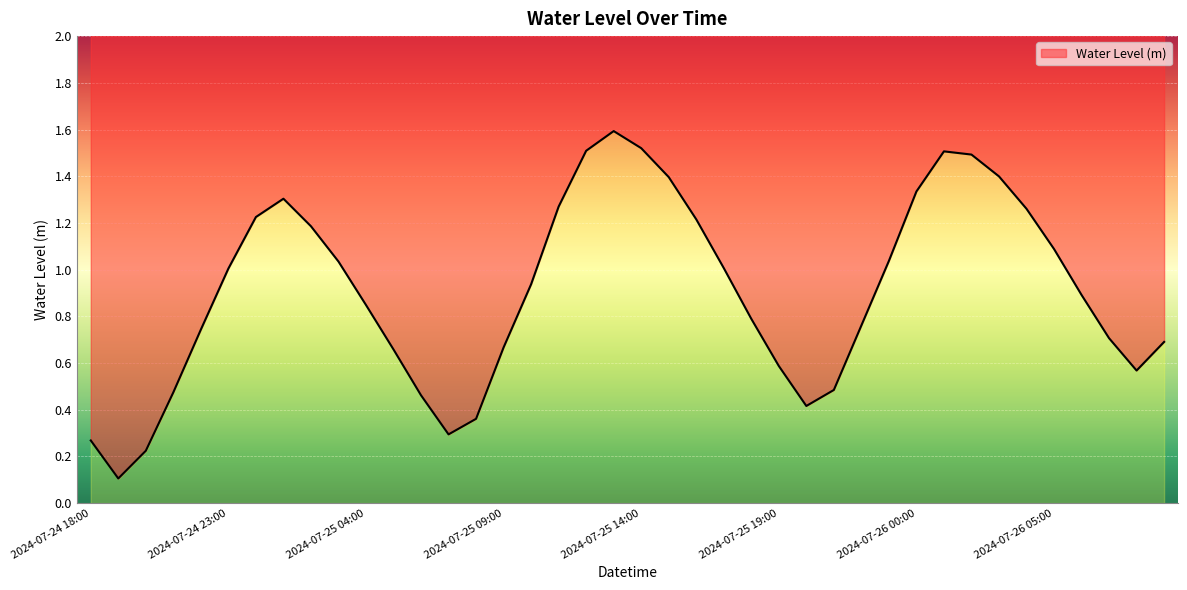

Rank the categories by value from lowest to highest.

2024-07-24 19:00, 2024-07-24 20:00, 2024-07-24 18:00, 2024-07-25 07:00, 2024-07-25 08:00, 2024-07-25 20:00, 2024-07-25 06:00, 2024-07-24 21:00, 2024-07-25 21:00, 2024-07-26 08:00, 2024-07-25 19:00, 2024-07-25 05:00, 2024-07-25 09:00, 2024-07-26 09:00, 2024-07-26 07:00, 2024-07-24 22:00, 2024-07-25 22:00, 2024-07-25 18:00, 2024-07-25 04:00, 2024-07-26 06:00, 2024-07-25 10:00, 2024-07-24 23:00, 2024-07-25 17:00, 2024-07-25 03:00, 2024-07-25 23:00, 2024-07-26 05:00, 2024-07-25 02:00, 2024-07-25 16:00, 2024-07-25 00:00, 2024-07-26 04:00, 2024-07-25 11:00, 2024-07-25 01:00, 2024-07-26 00:00, 2024-07-25 15:00, 2024-07-26 03:00, 2024-07-26 02:00, 2024-07-26 01:00, 2024-07-25 12:00, 2024-07-25 14:00, 2024-07-25 13:00